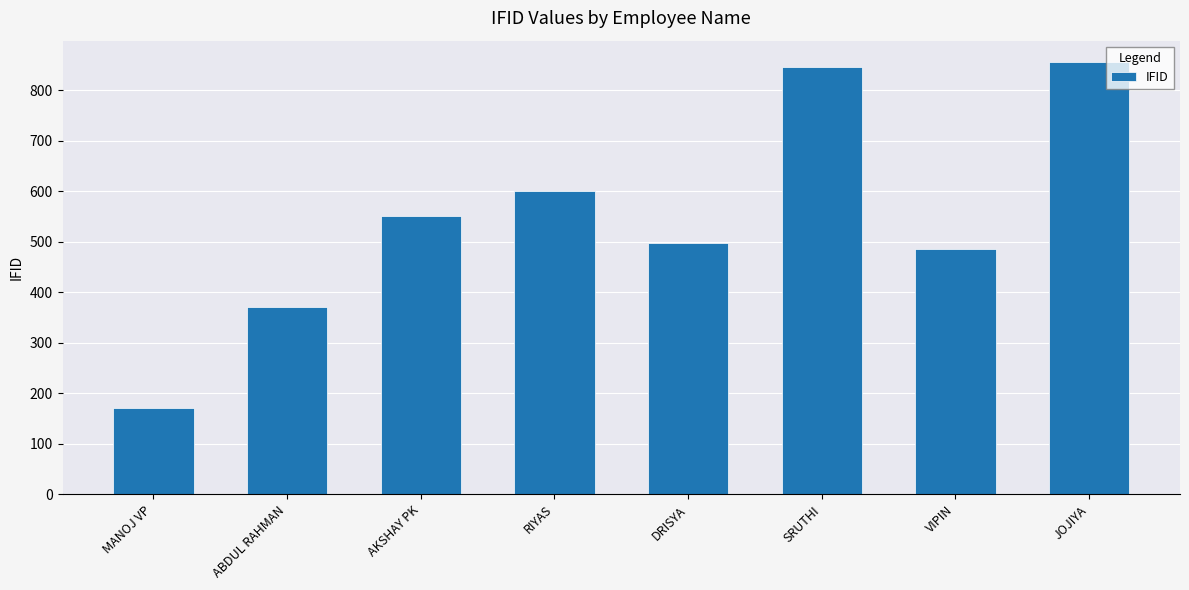

What is the label of the 4th bar from the right?

DRISYA